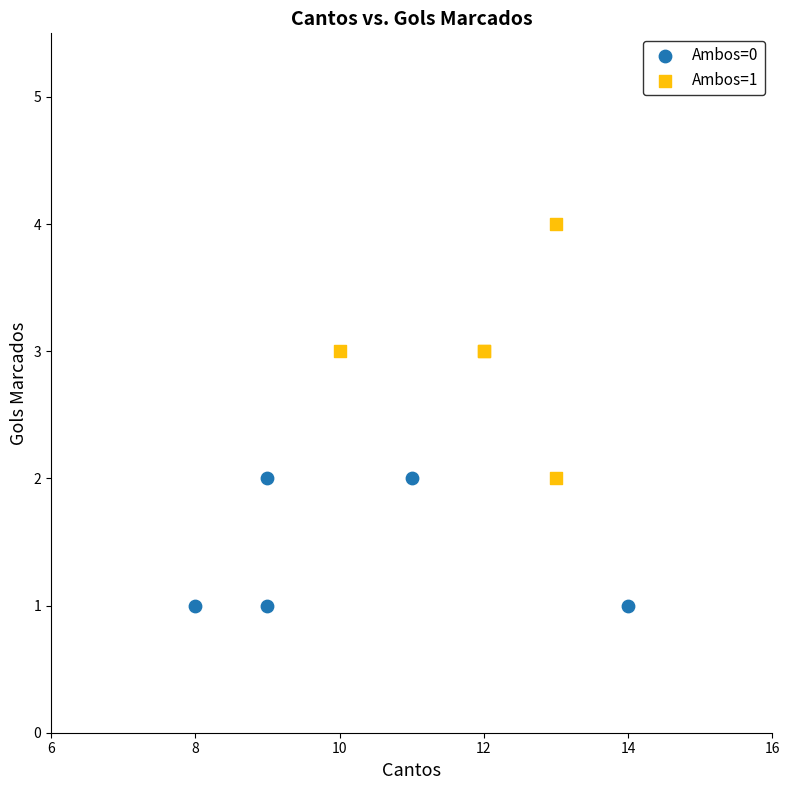

Which series has the widest spread of Y values?

Ambos=1